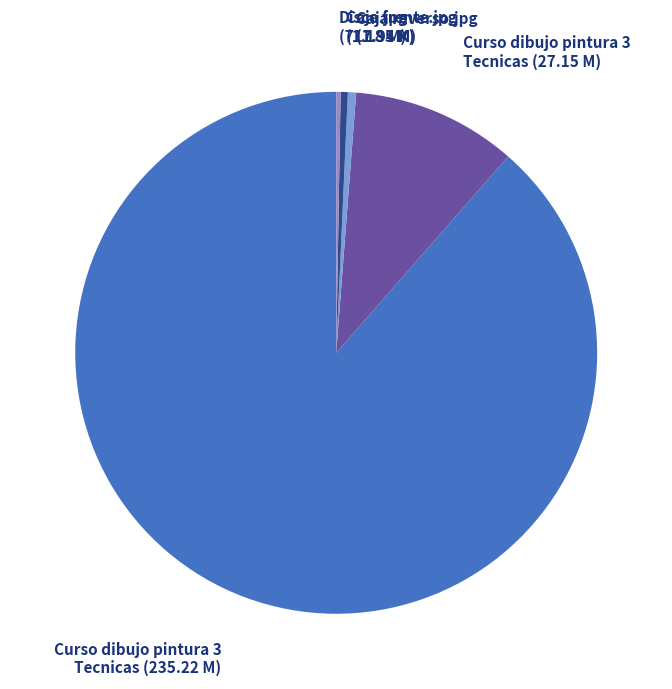

Does any single category account for the majority?

Yes